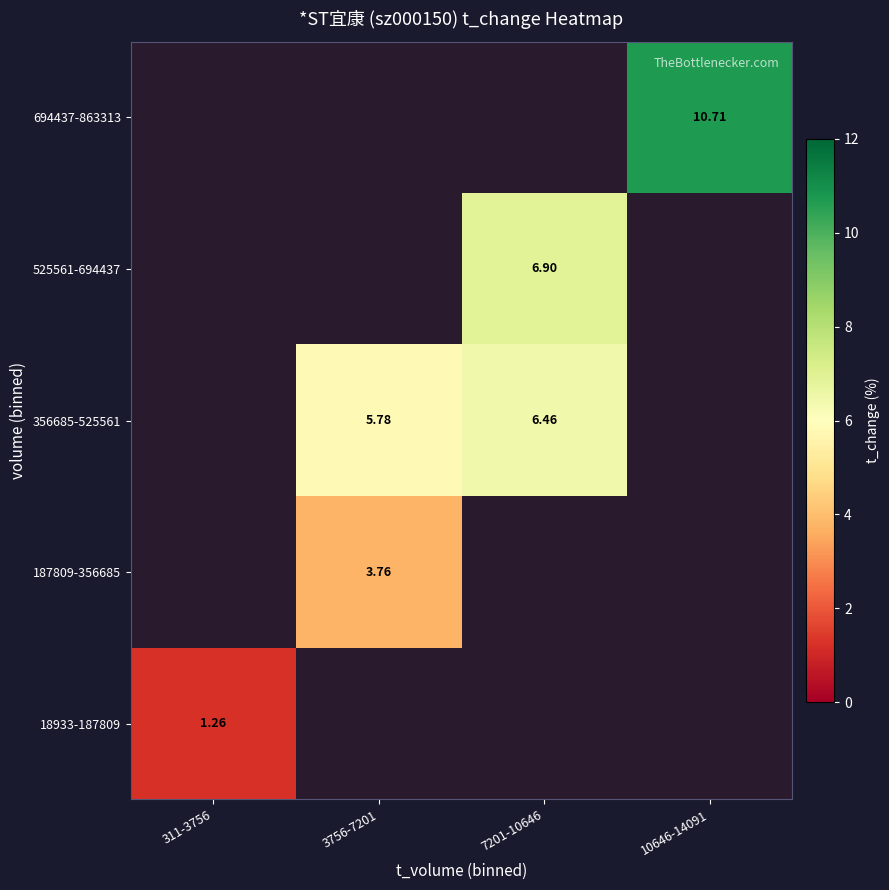

Is the value of 356685-525561 at 10646-14091 greater than the value of 18933-187809 at 311-3756?

No